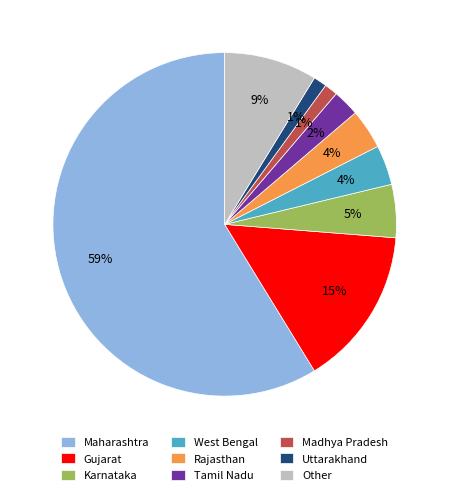

True or false: Gujarat accounts for 23% of the total.

False